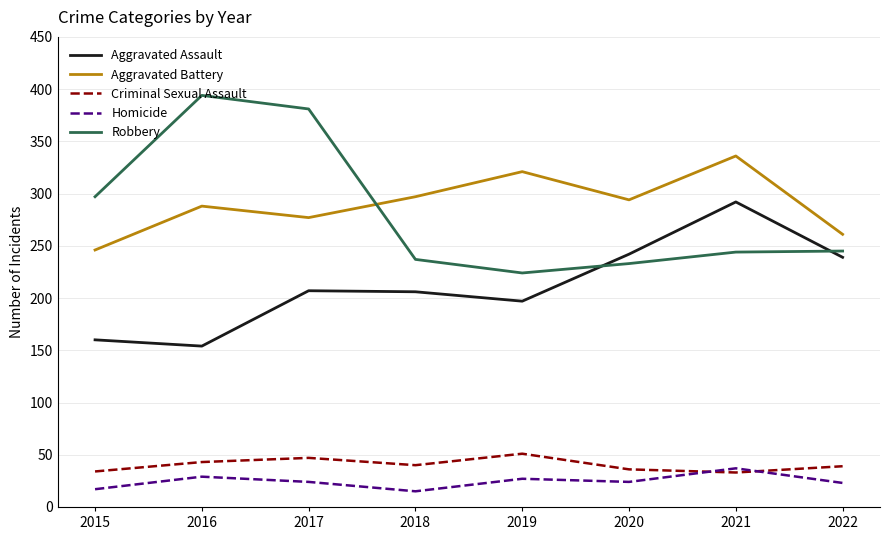

What is the difference between the highest and lowest values at 2015?

280